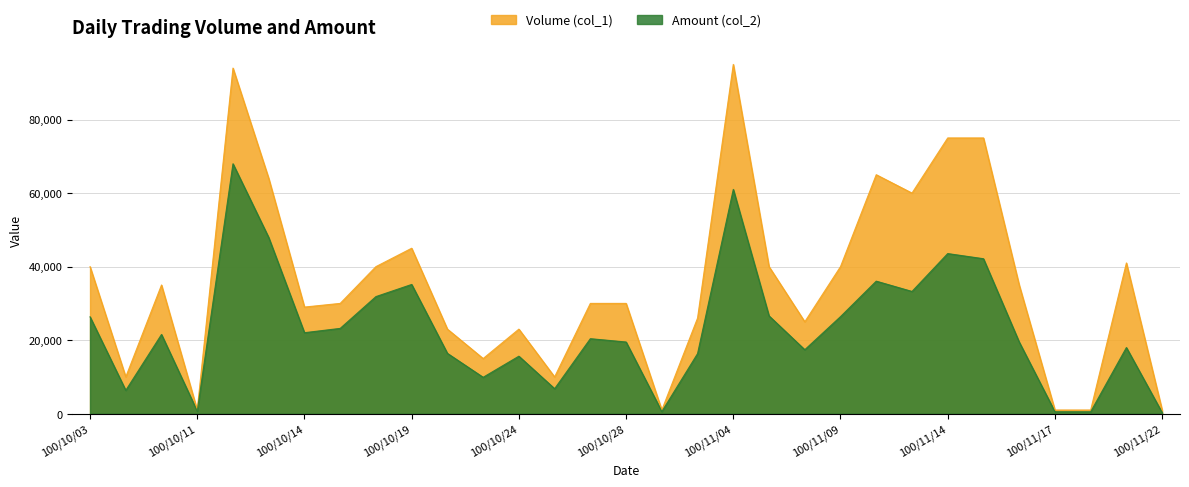

Is it true that Volume (col_1) equals 95000 at 100/11/04?

True